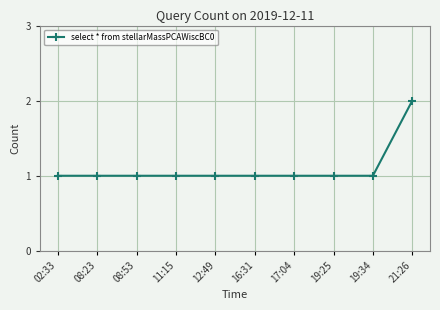

Is this an area chart (filled region under the line)?

No